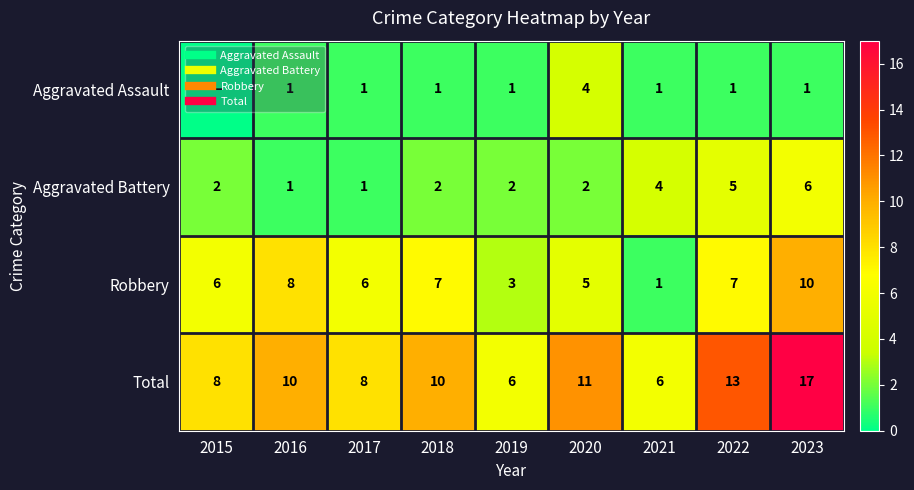

Is it true that Robbery equals 1 at 2019?

False